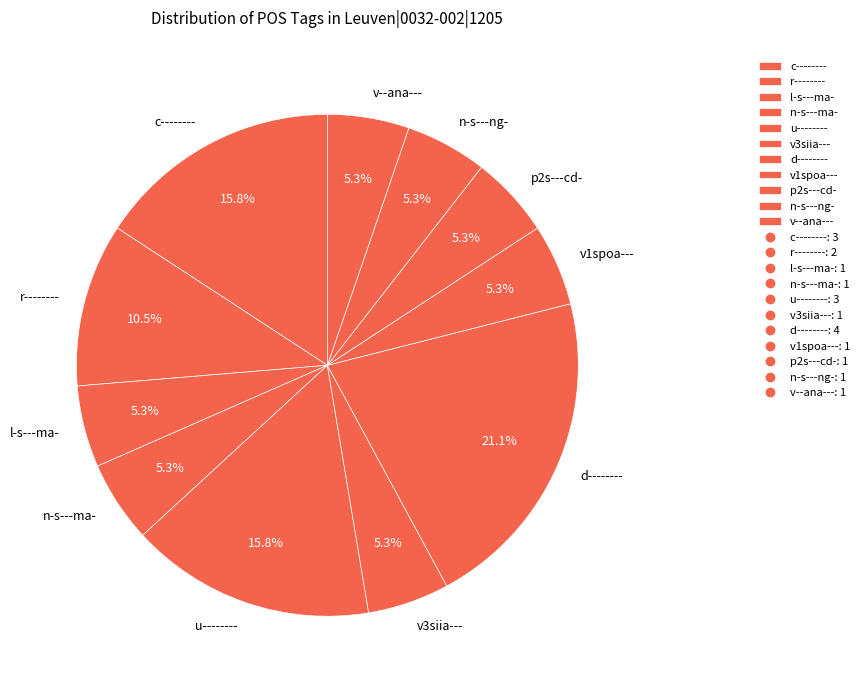

Does v--ana--- account for over 50% of the chart?

No